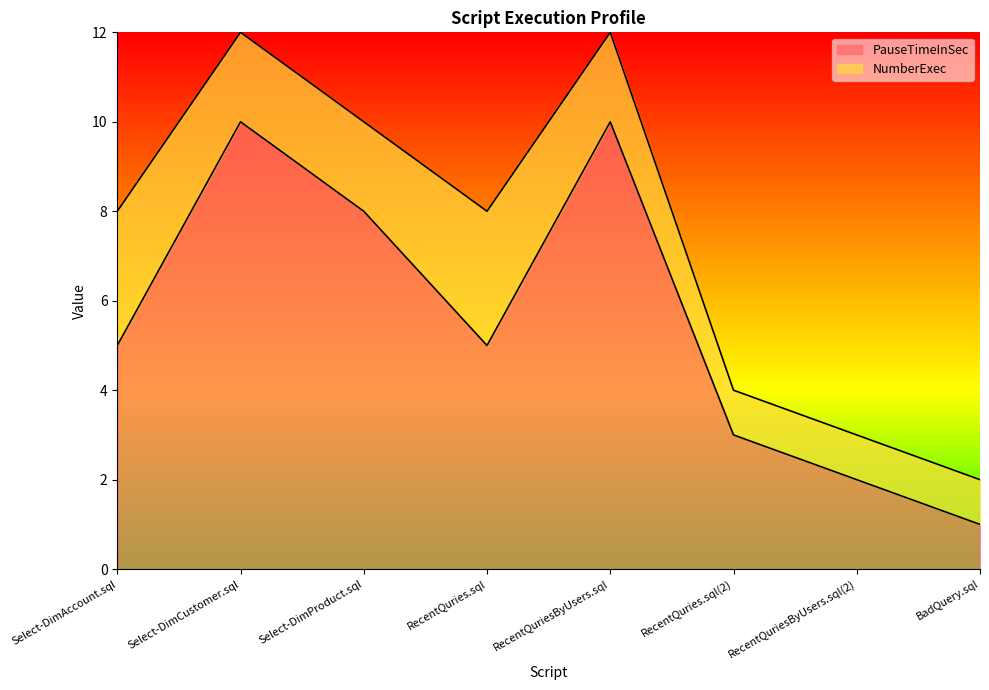

How many points are lower than both their immediate neighbors (excluding endpoints)?

1